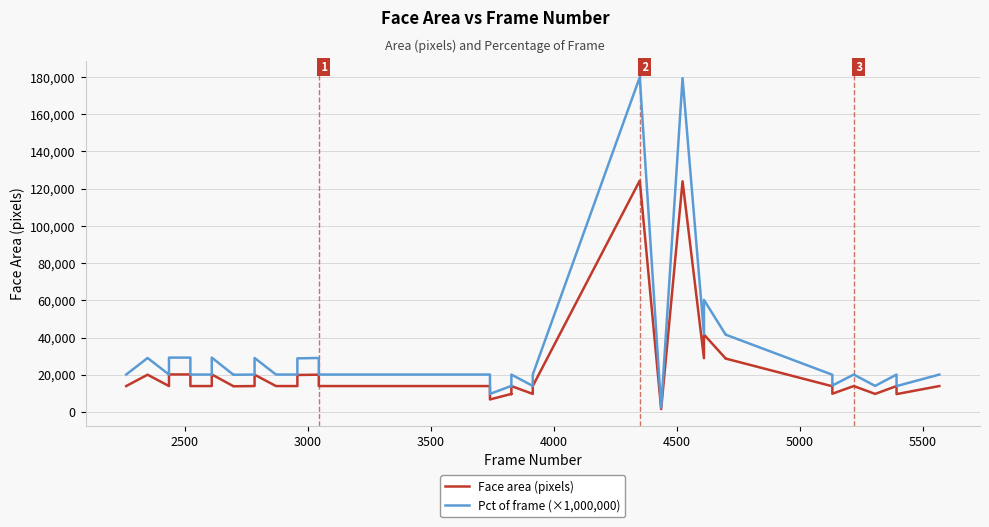

How many lines are shown in the chart?

2